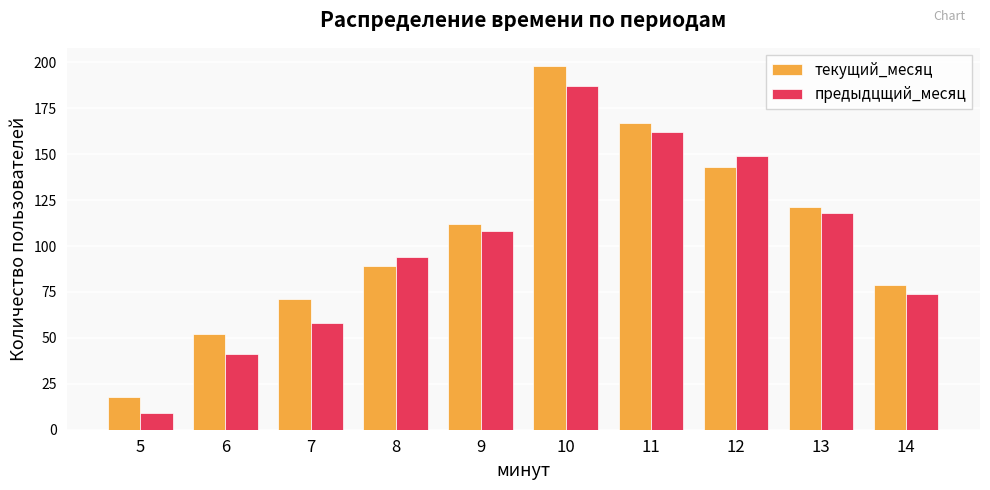

At which label is текущий_месяц closest to 108?

9